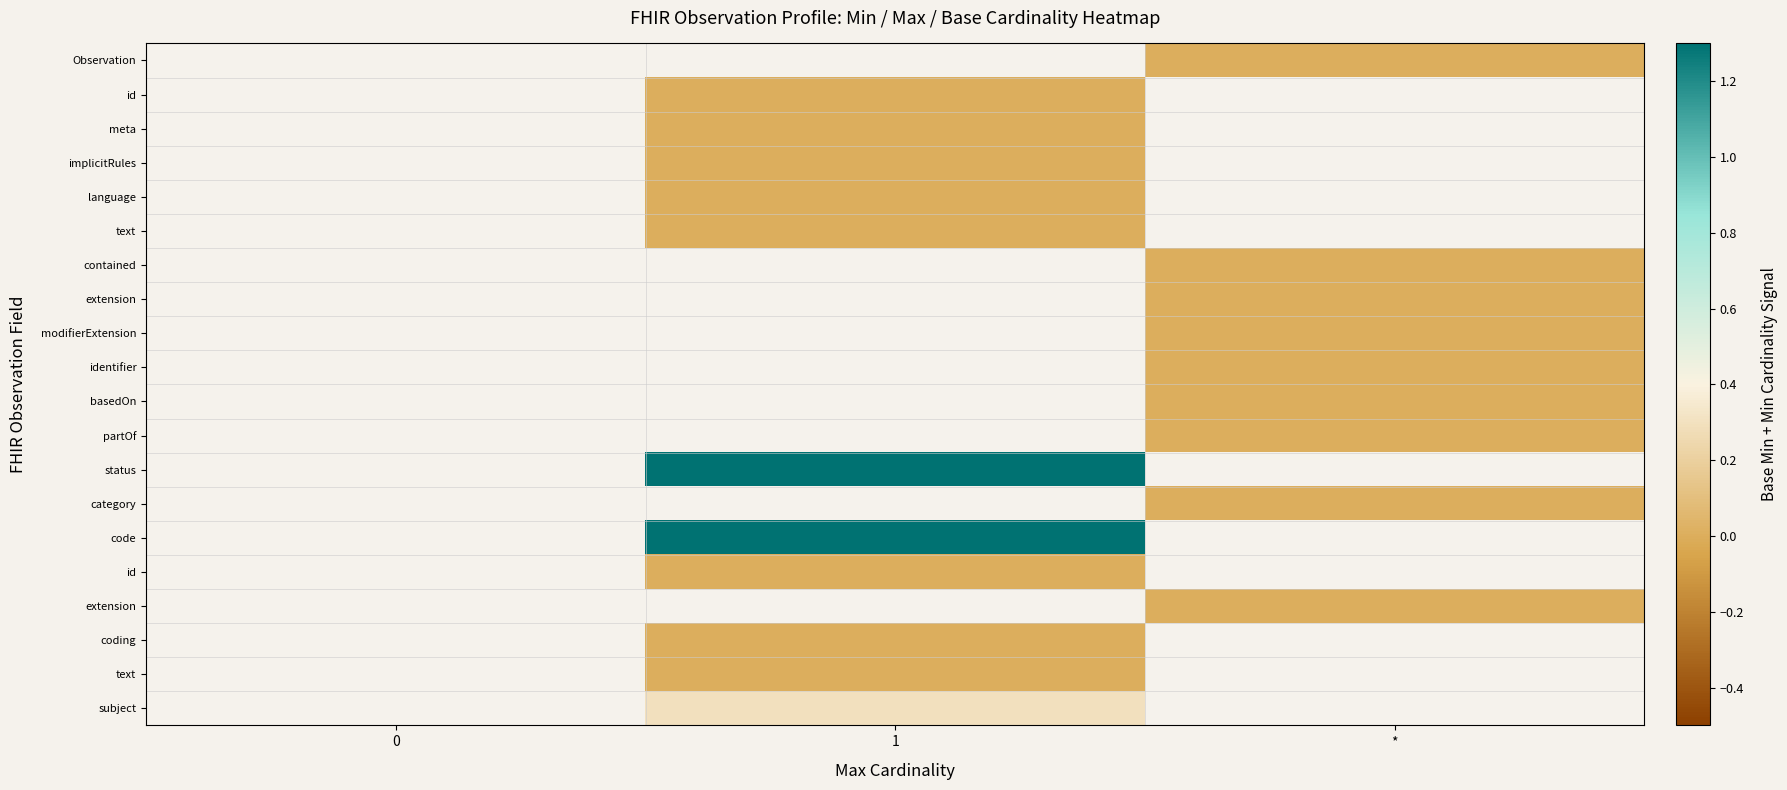

How many distinct data groups are displayed?

20